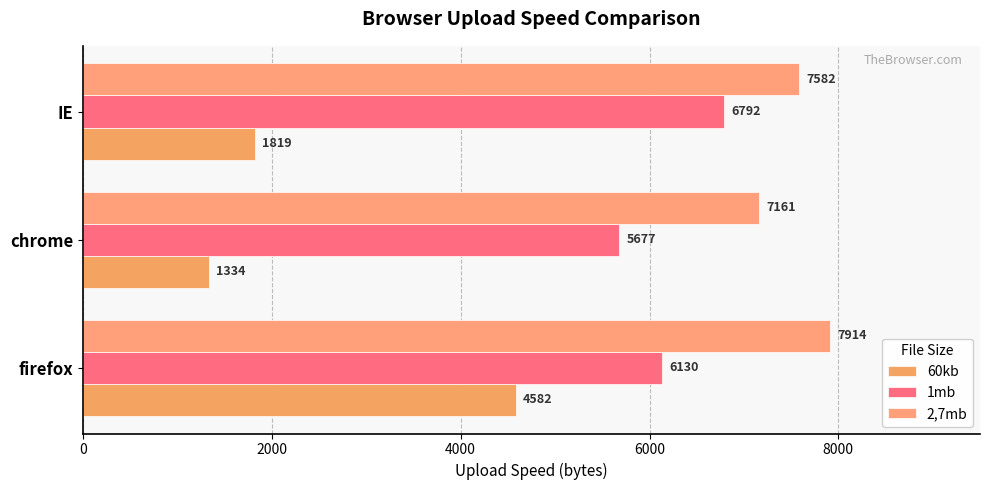

How many series are shown in this chart?

3